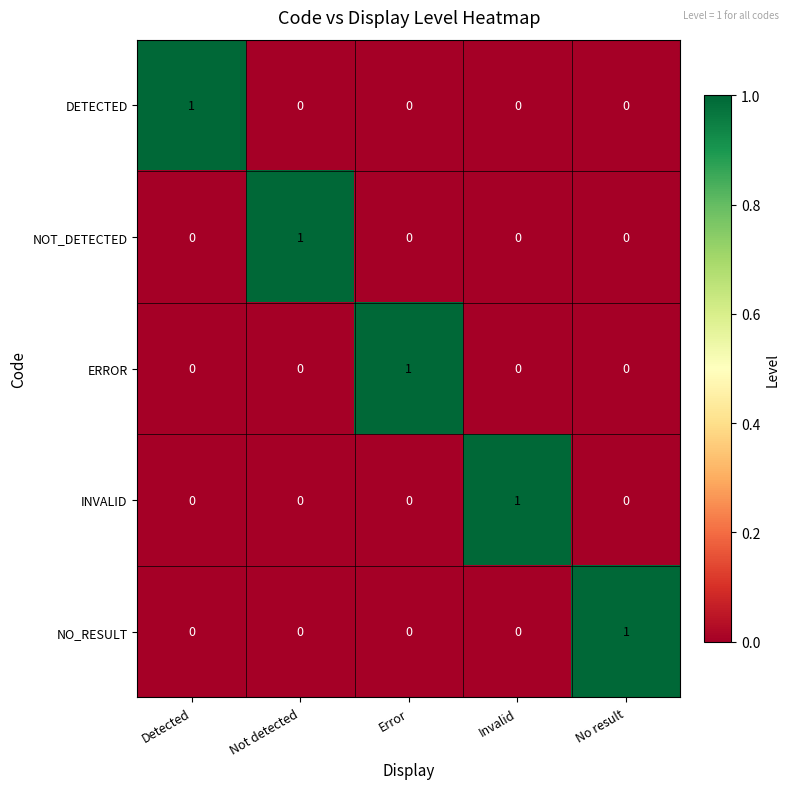

Count the INVALID values in the range 0 to 1.

5